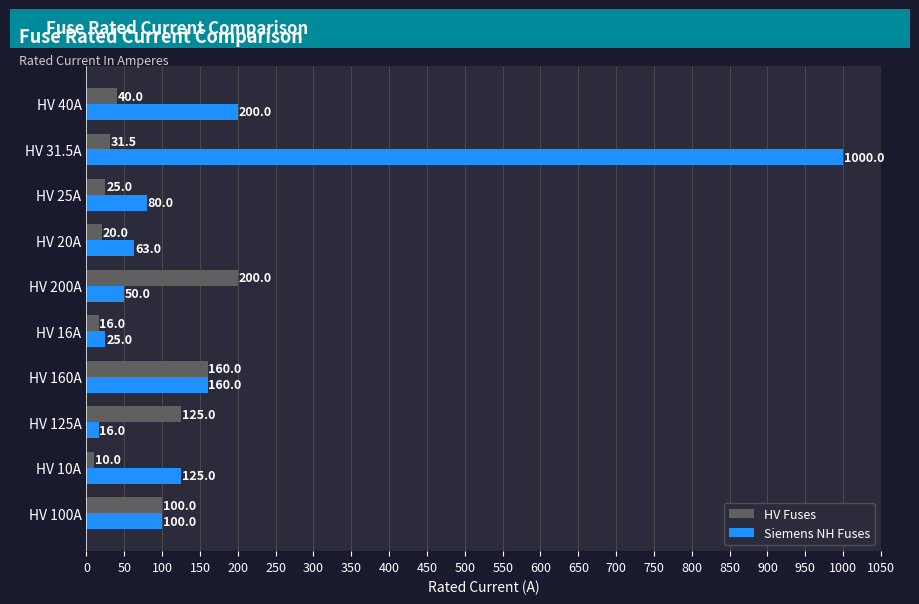

Rank the categories by Siemens NH Fuses value from lowest to highest.

HV 125A, HV 16A, HV 200A, HV 20A, HV 25A, HV 100A, HV 10A, HV 160A, HV 40A, HV 31.5A